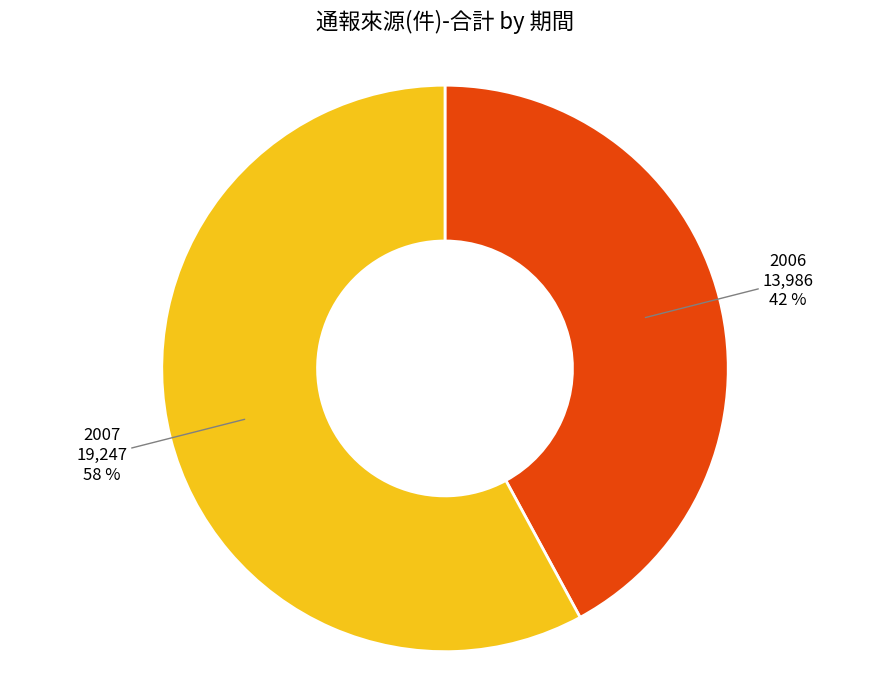

What percentage is the 2006 slice, to the nearest percent?

42%